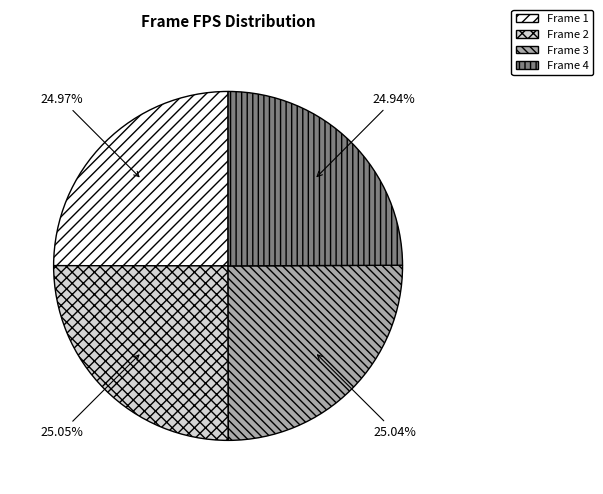

Does Frame 3 represent more than half of the total?

No